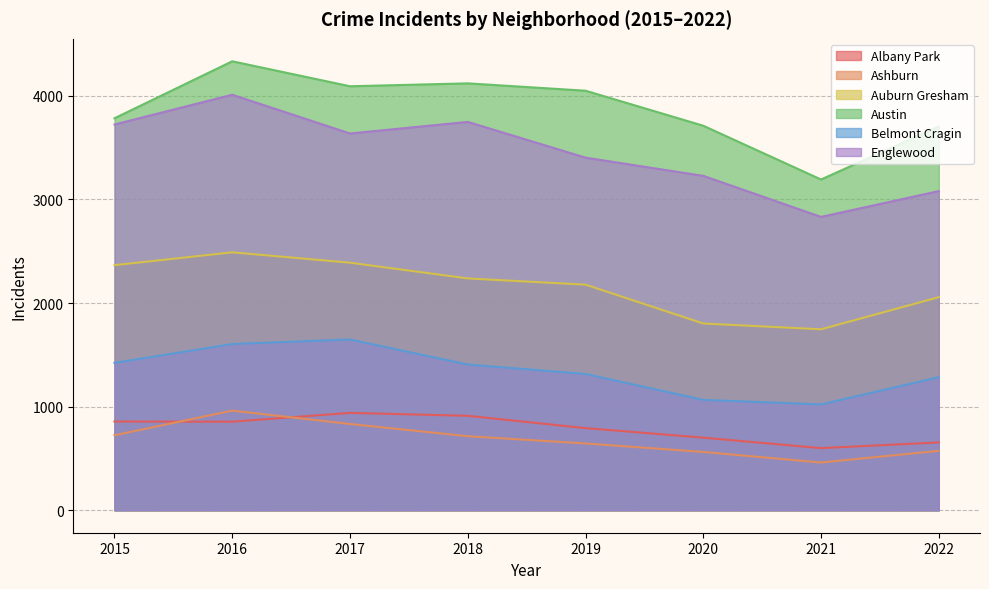

Where is Englewood nearest to the value 3421?

2019